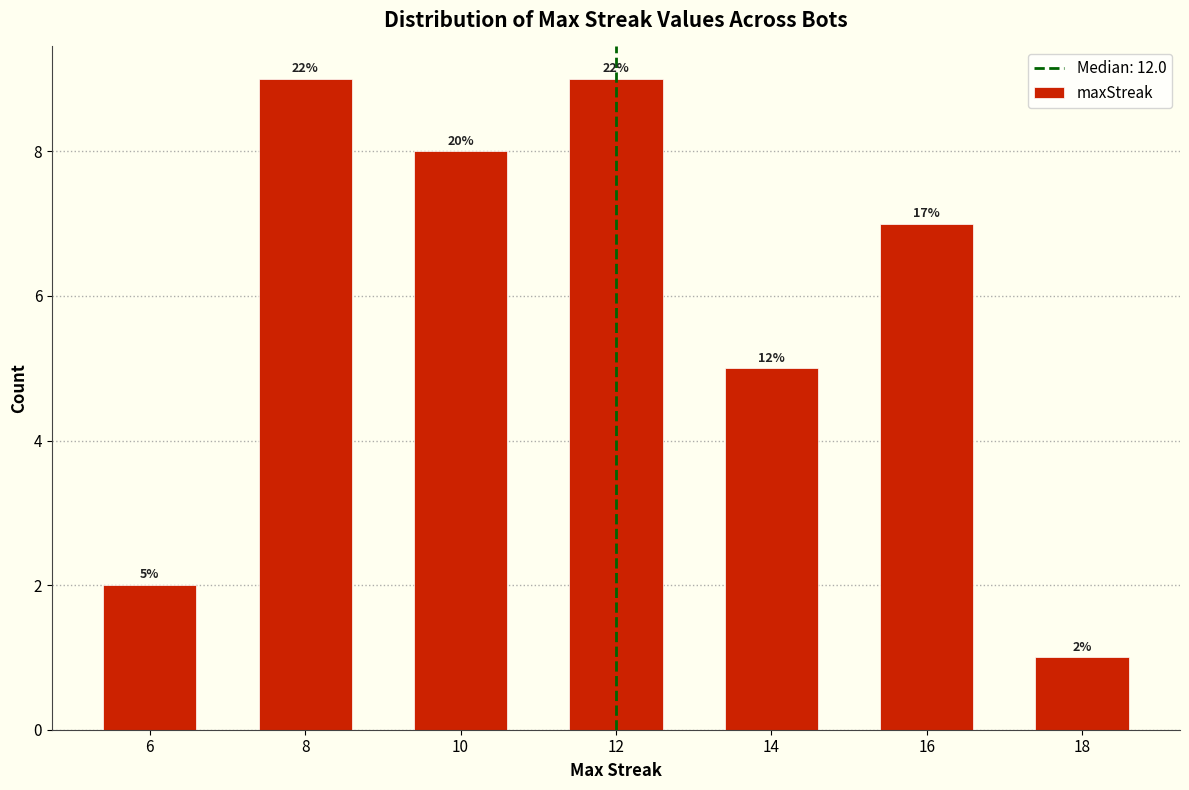

How many bars are there in total?

7